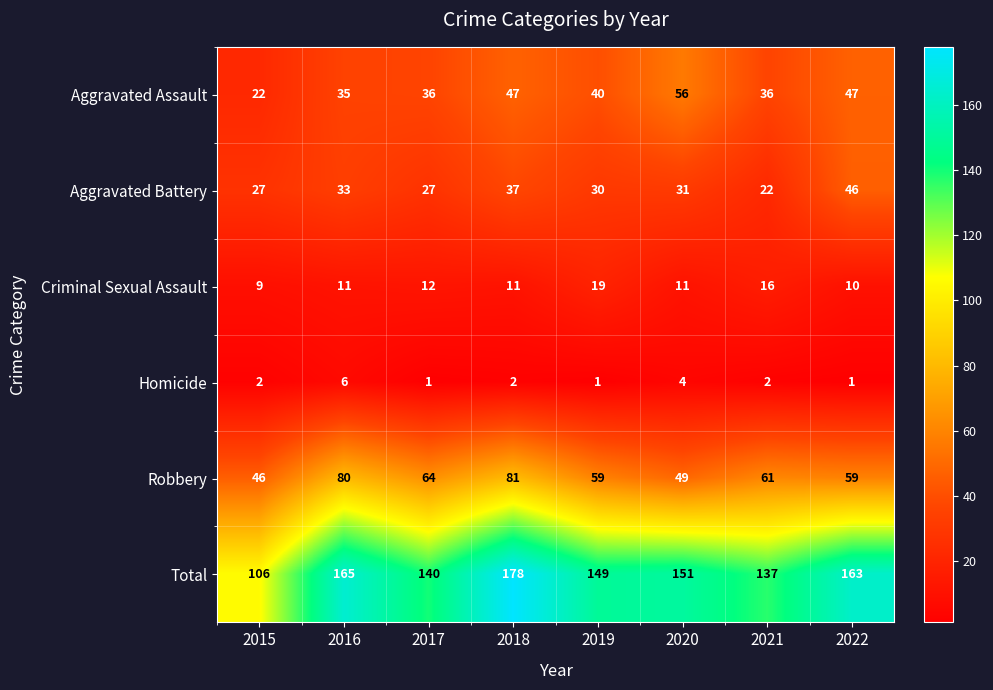

At which category is the sum across all series the highest?

2018